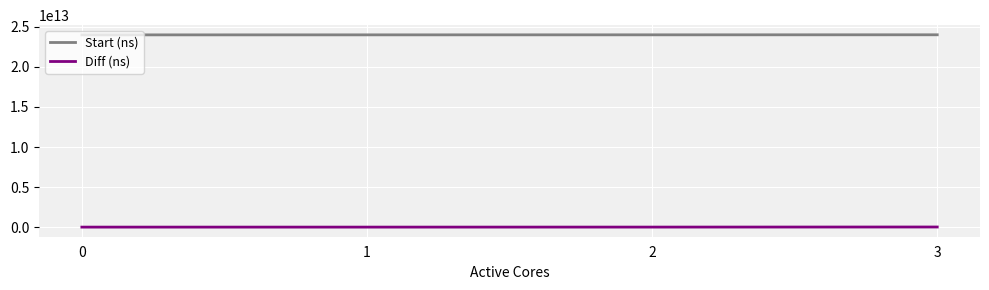

Is the value of Diff (ns) at 3 greater than the value of Start (ns) at 2?

No